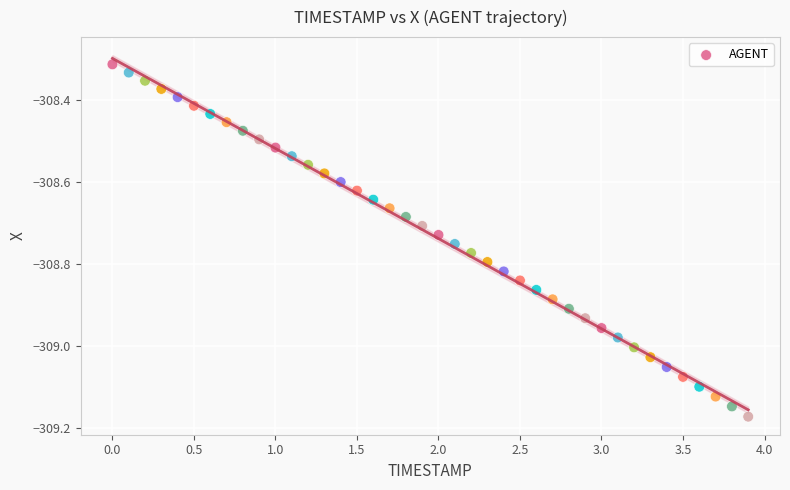

What is the range of X values (max minus min)?

3.9